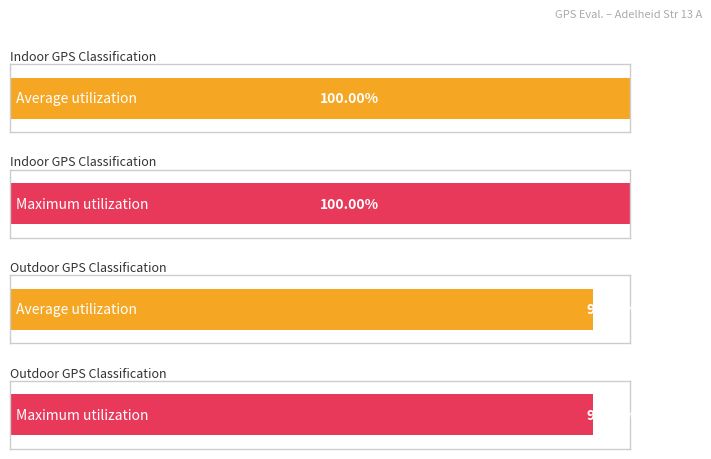

What is the difference between the maximum and minimum values in the Average utilization series?

6.0